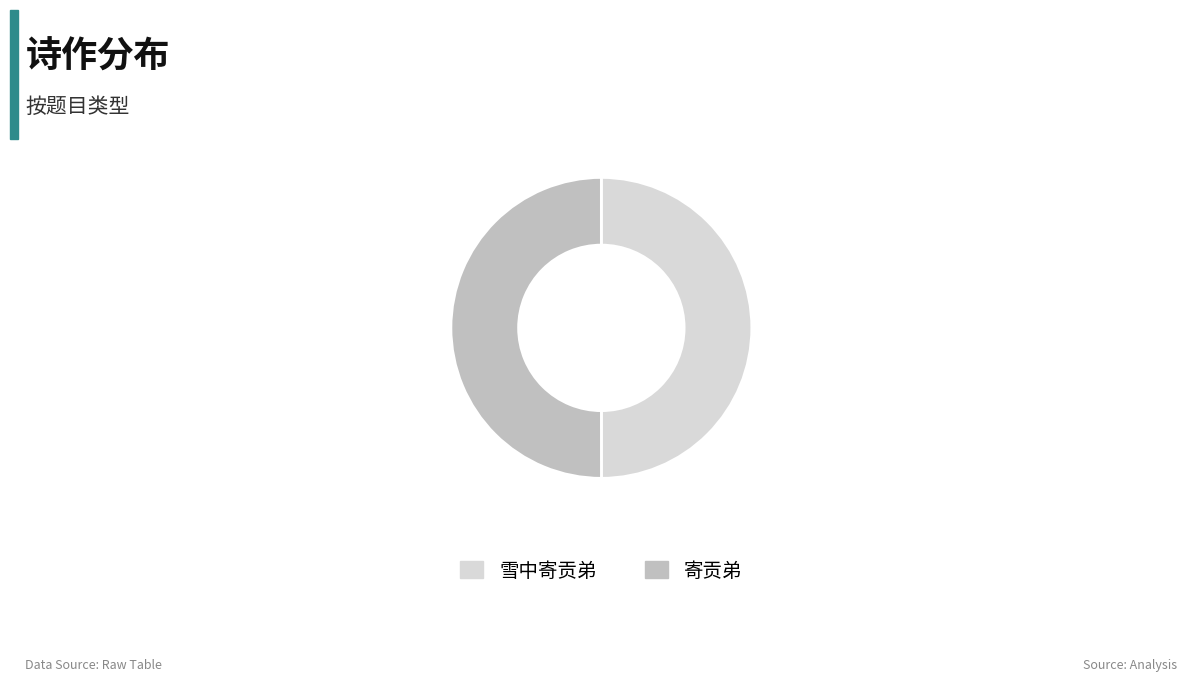

Is the sum of 寄贡弟 and 雪中寄贡弟 greater than half?

Yes